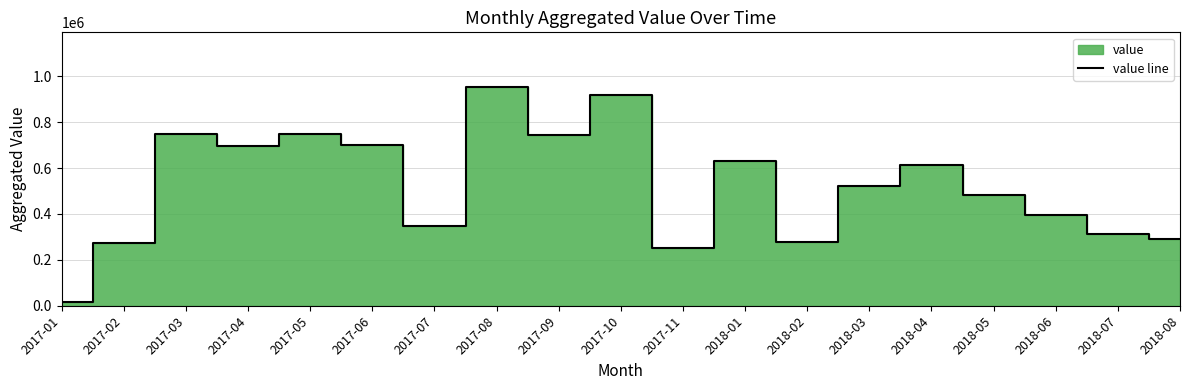

Where is the first local minimum?

2017-04